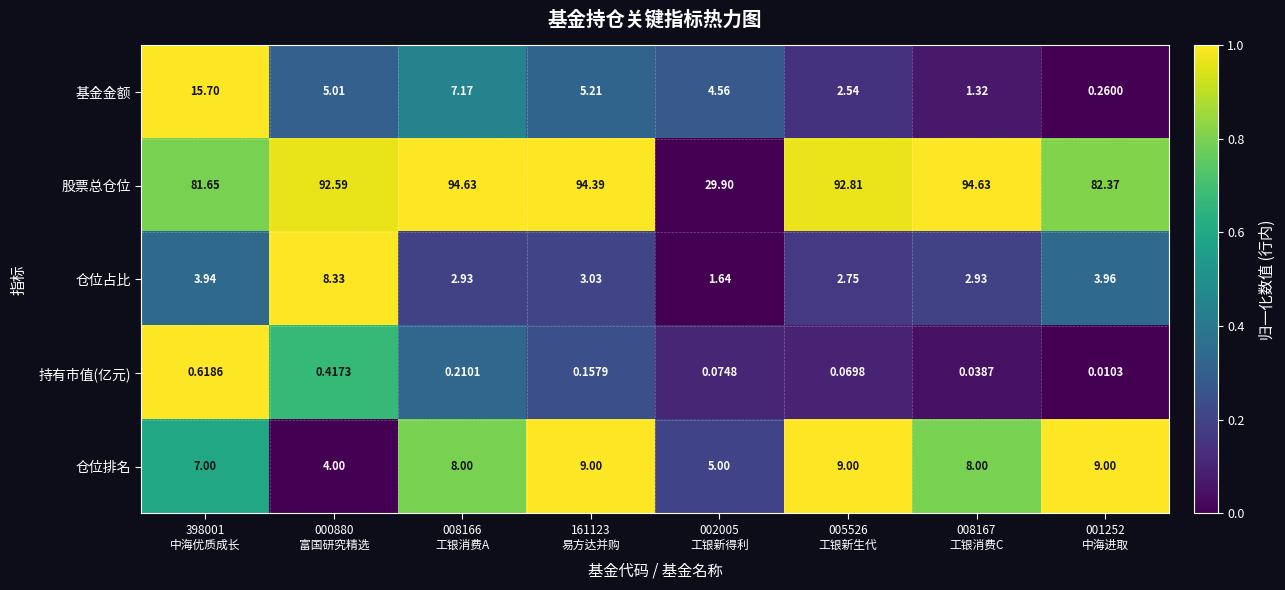

List the series in order of their peak value, highest first.

股票总仓位, 基金金额, 仓位排名, 仓位占比, 持有市值(亿元)